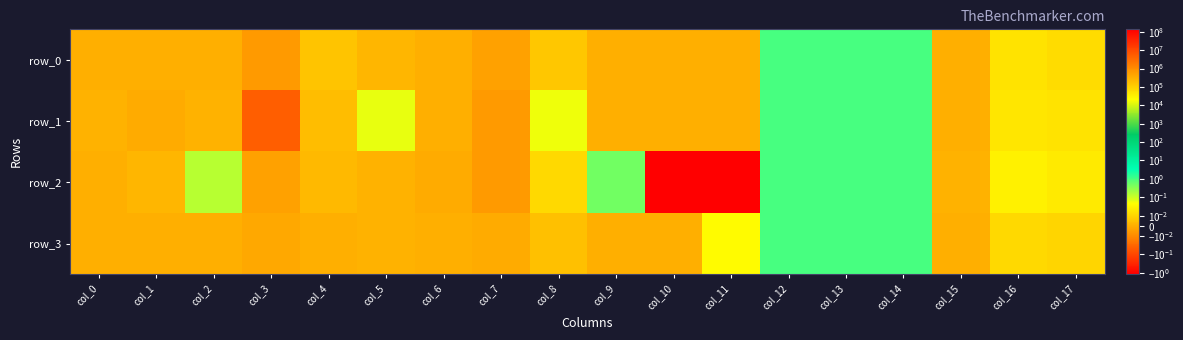

How many data points does each series have?

18